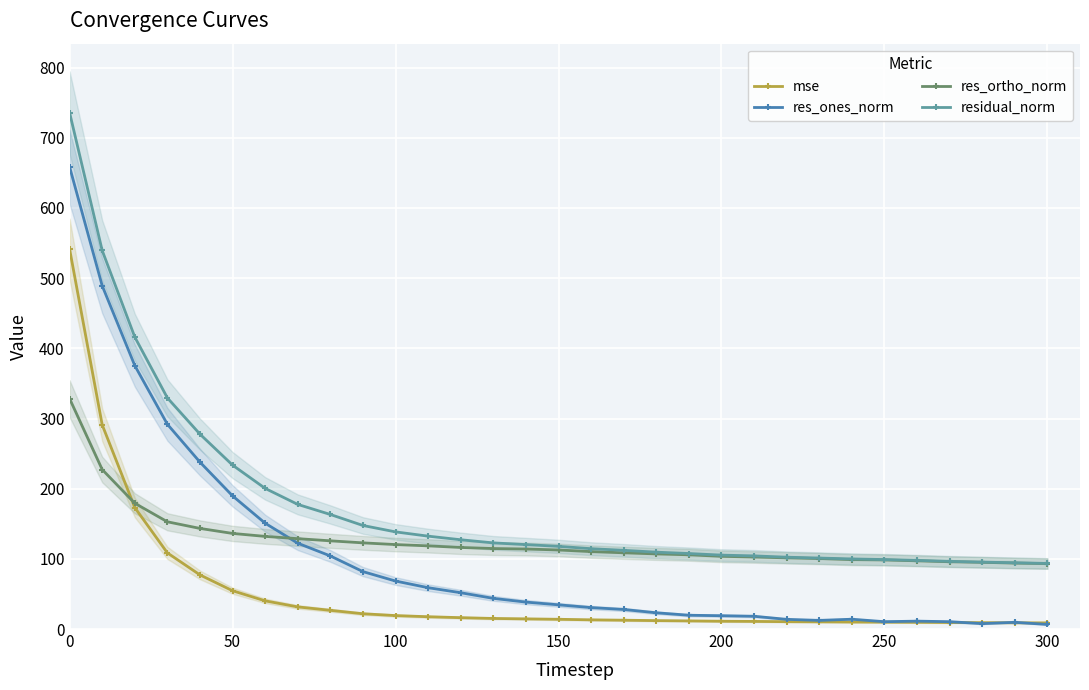

Is it true that res_ortho_norm equals 158.4 at 250?

False